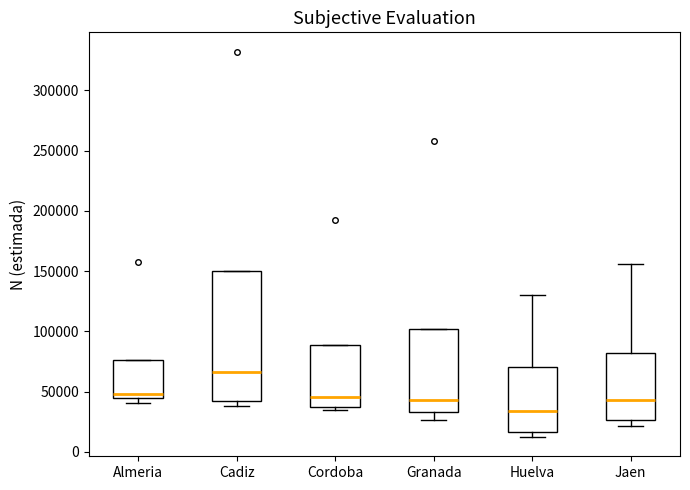

Reading left to right, transcribe this box plot: for each box, give where its median line is, the range the box spans, and where its two whiskers end, as read against the y-axis. The values are not printed on the chart, so give them approximately, as read against the axis.

Almeria: median 50000, box 45000 to 75000, whiskers 40000 to 75000
Cadiz: median 65000, box 40000 to 150000, whiskers 40000 (just below the box's lower edge) to 150000
Cordoba: median 45000, box 35000 to 90000, whiskers 35000 (just below the box's lower edge) to 90000
Granada: median 45000, box 35000 to 100000, whiskers 25000 to 100000
Huelva: median 35000, box 15000 to 70000, whiskers 10000 to 130000
Jaen: median 45000, box 25000 to 80000, whiskers 20000 to 155000